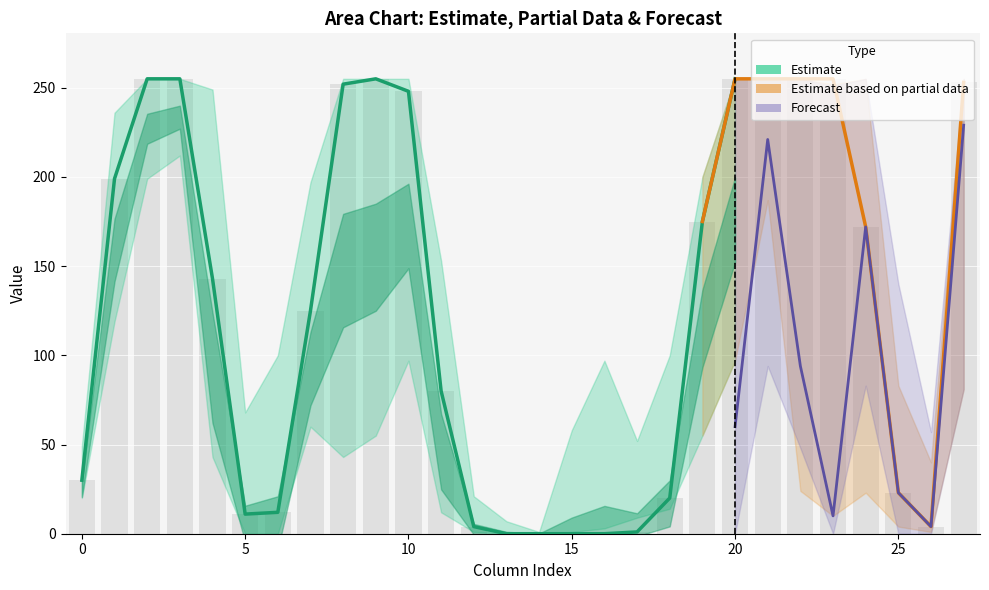

Are the bars horizontal?

No